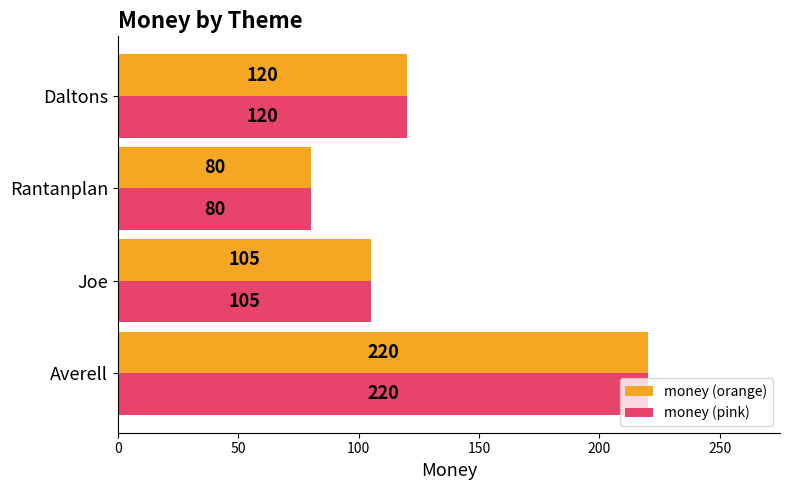

What is the lowest value of the money (orange) series?

80